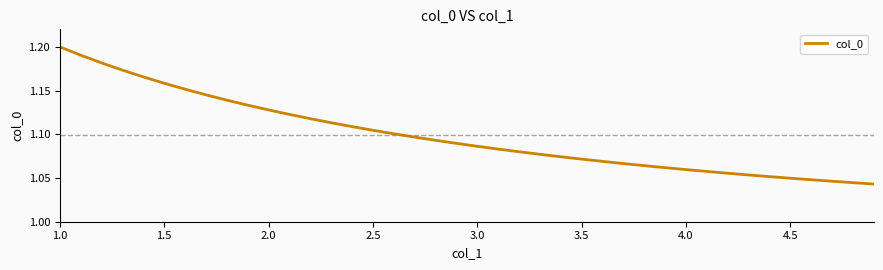

What is the smallest value displayed?

1.0